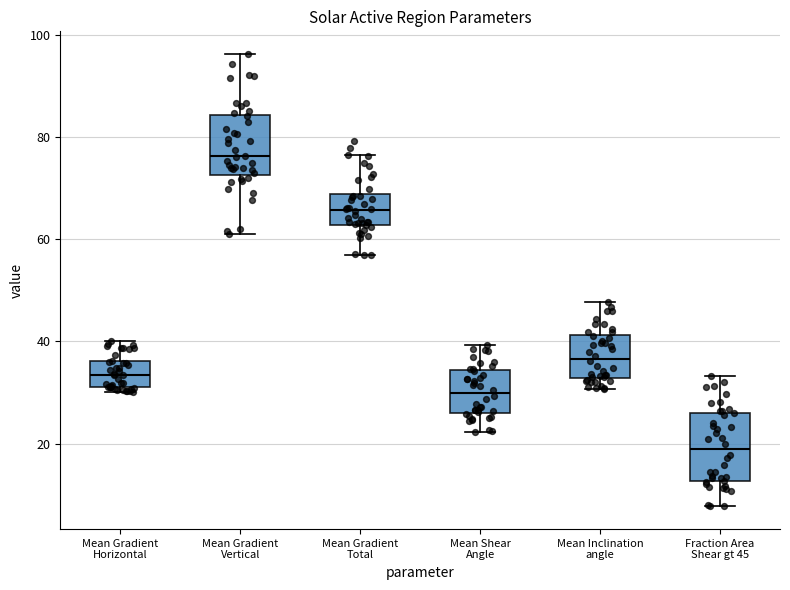

Reading left to right, read every box against the y-axis: the position of its median line, the range the box covers, and the ends of its whiskers. The values are not printed on the chart, so give them approximately, as read against the axis.

Mean Gradient Horizontal: median 34, box 32 to 36, whiskers 30 to 40
Mean Gradient Vertical: median 76, box 72 to 84, whiskers 62 to 96
Mean Gradient Total: median 66, box 62 to 68, whiskers 56 to 76
Mean Shear Angle: median 30, box 26 to 34, whiskers 22 to 40
Mean Inclination angle: median 36, box 32 to 42, whiskers 30 to 48
Fraction Area Shear gt 45: median 18, box 12 to 26, whiskers 8 to 34